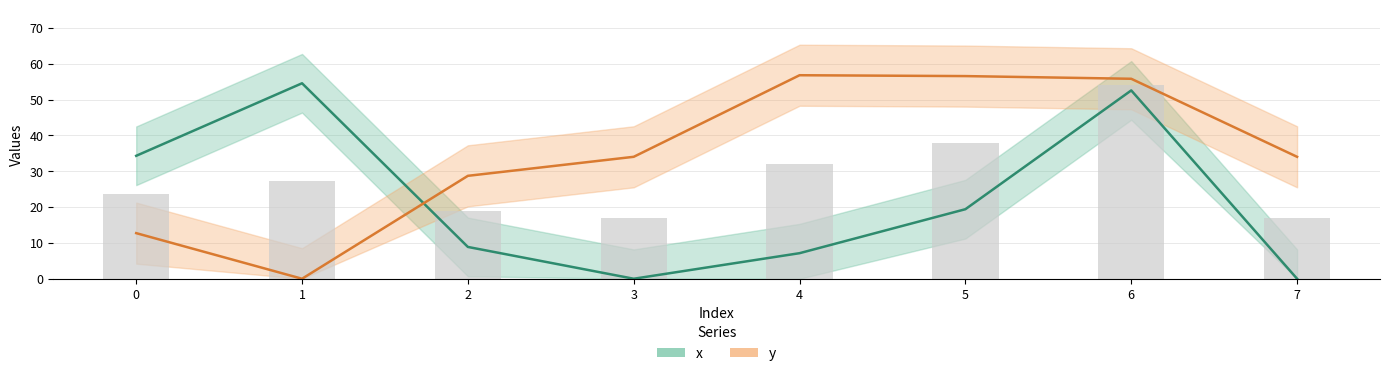

What is the sum of the y values at 0 and 3?

46.7